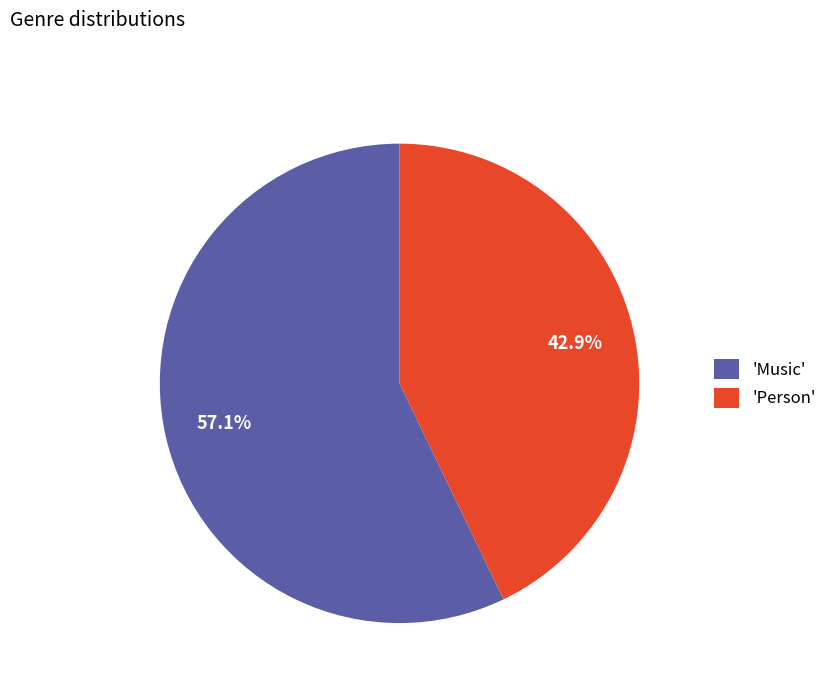

Which slice represents more than half of the pie?

'Music'